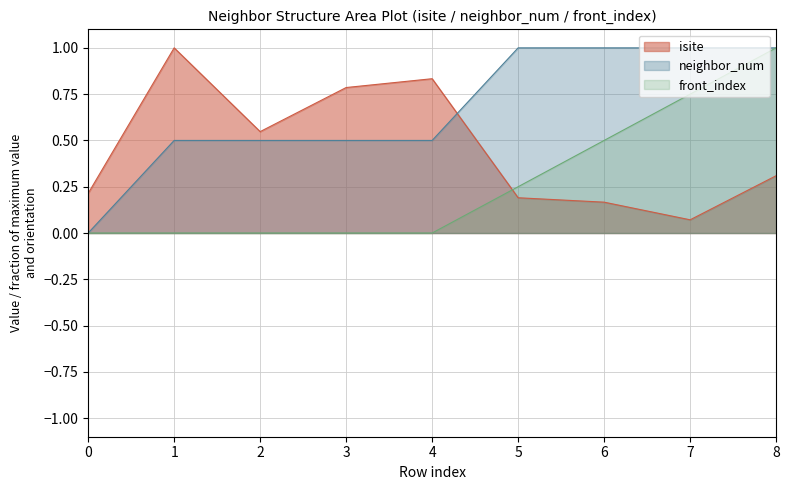

The value of front_index at 4 is 0.3. True or false?

False